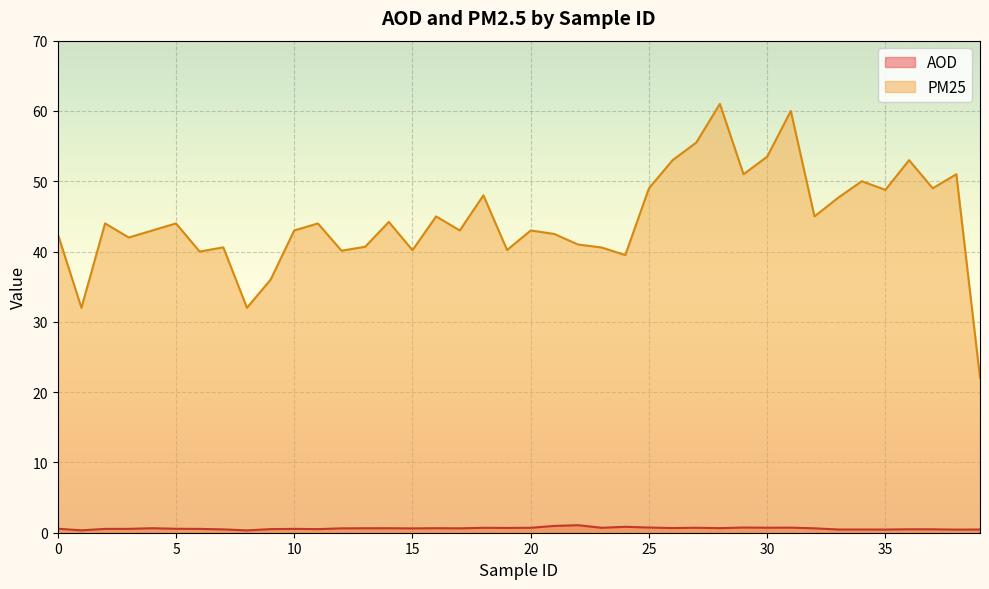

Which series has the widest spread of values?

PM25